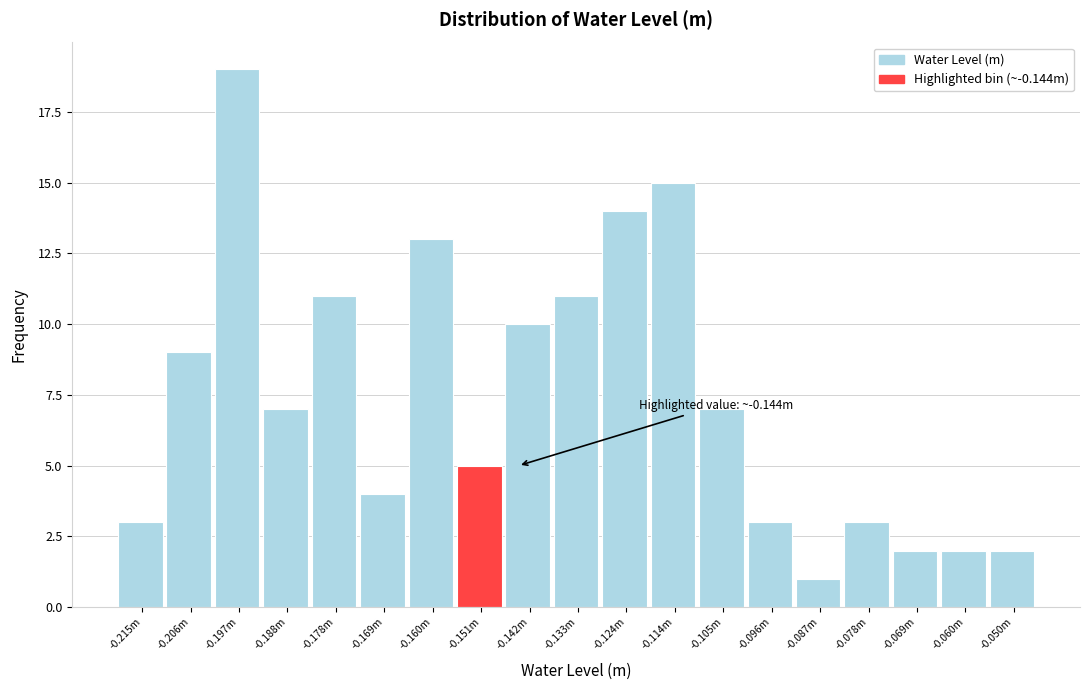

Reading left to right, what are all the values shown in this chart?

-0.215m=3	-0.206m=9	-0.197m=19	-0.188m=7	-0.178m=11	-0.169m=4	-0.160m=13	-0.151m=5	-0.142m=10	-0.133m=11	-0.124m=14	-0.114m=15	-0.105m=7	-0.096m=3	-0.087m=1	-0.078m=3	-0.069m=2	-0.060m=2	-0.050m=2